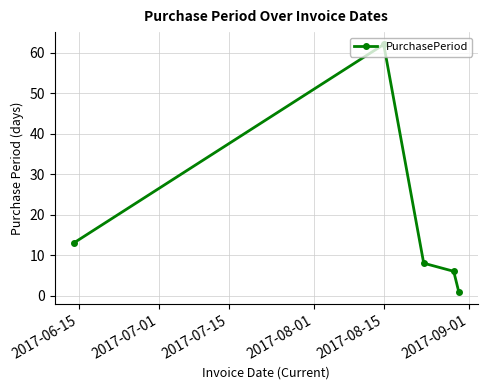

What is the greatest value displayed?

62